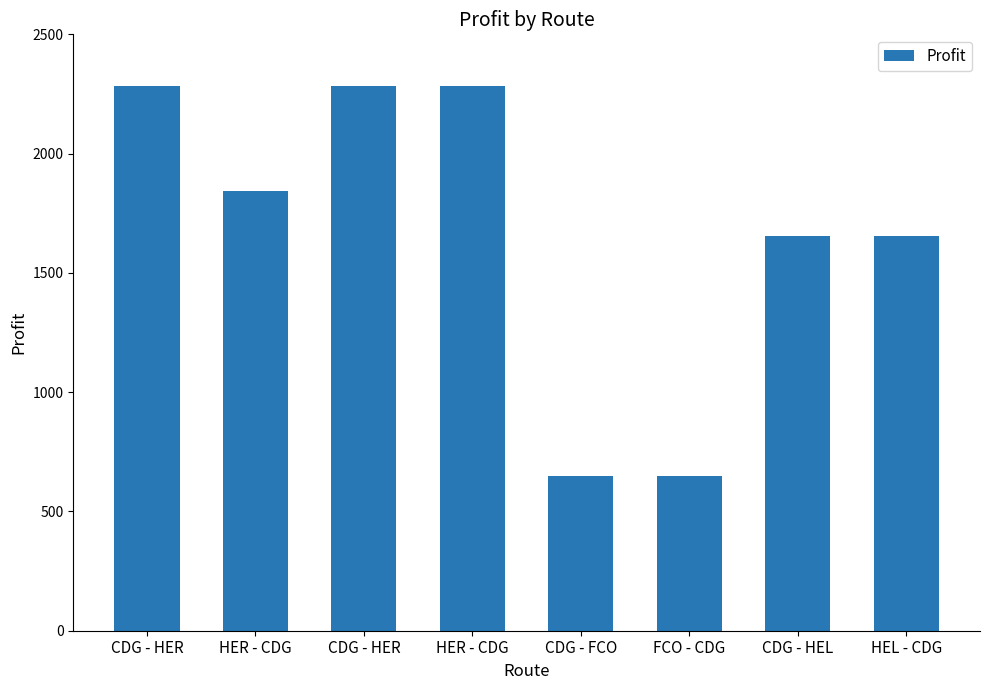

At which category does the chart reach its peak across all series?

CDG - HER